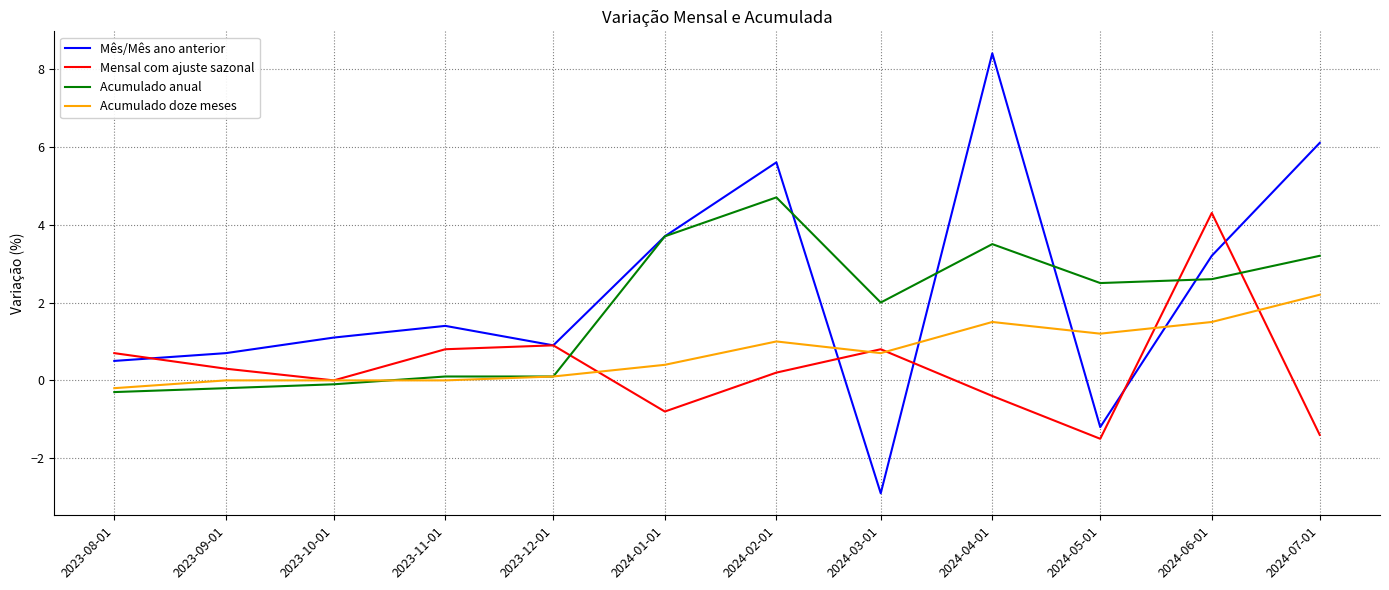

True or false: Acumulado anual has more than 0 interior local peaks.

True